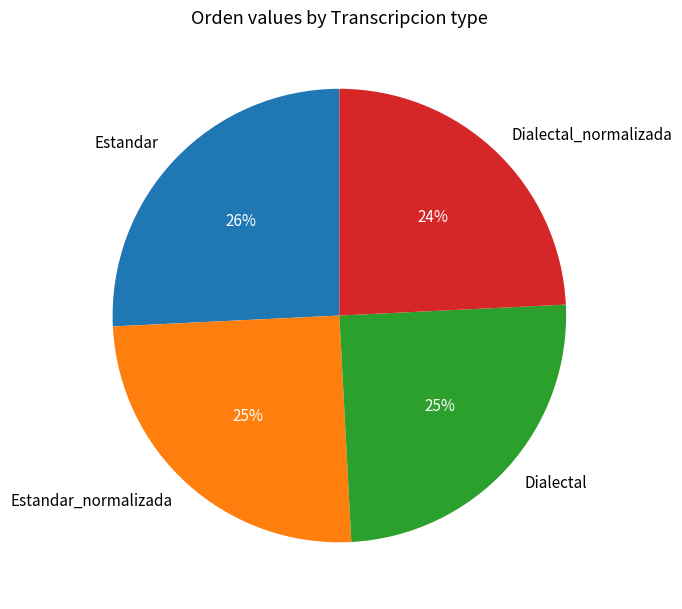

Count the number of slices in the pie.

4